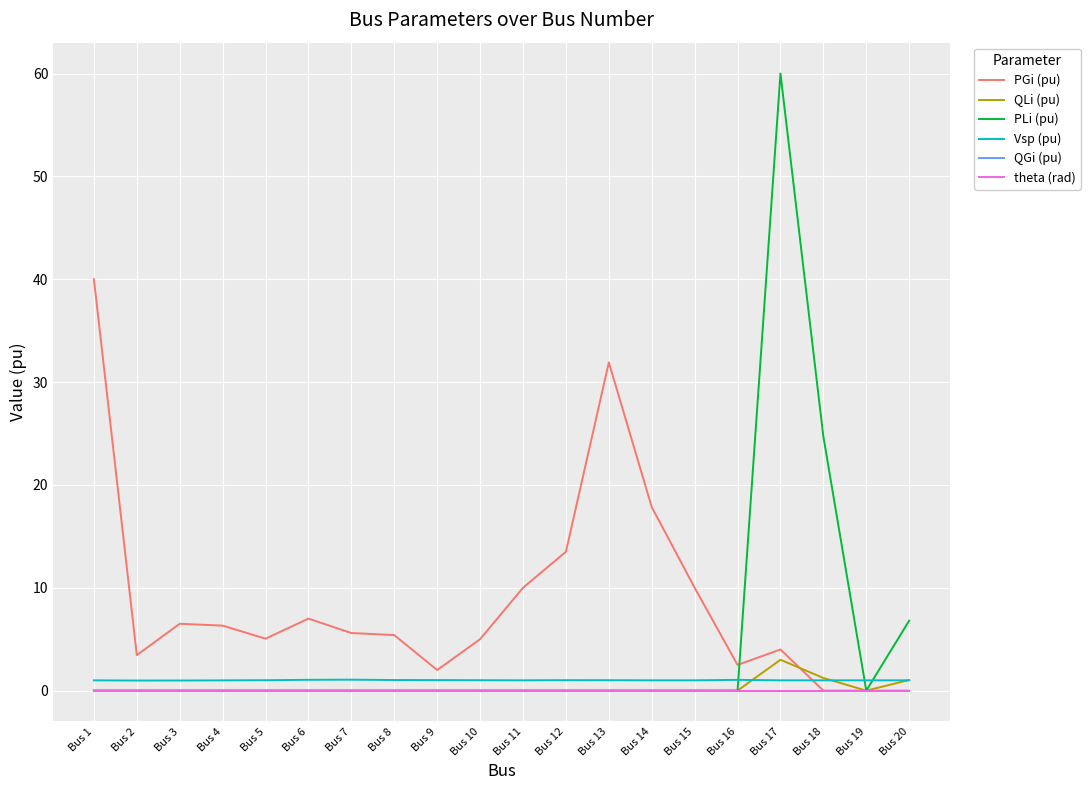

What are all the series names shown in the legend?

PGi (pu), QLi (pu), PLi (pu), Vsp (pu), QGi (pu), theta (rad)